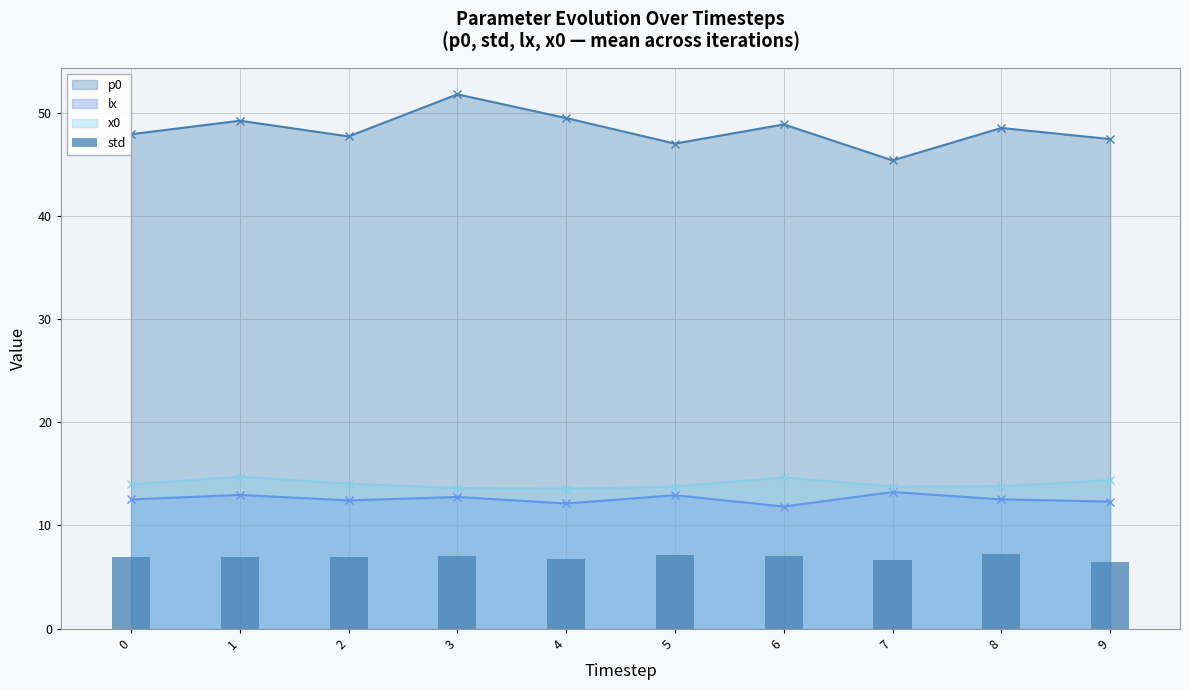

What is the smallest value displayed?

6.5